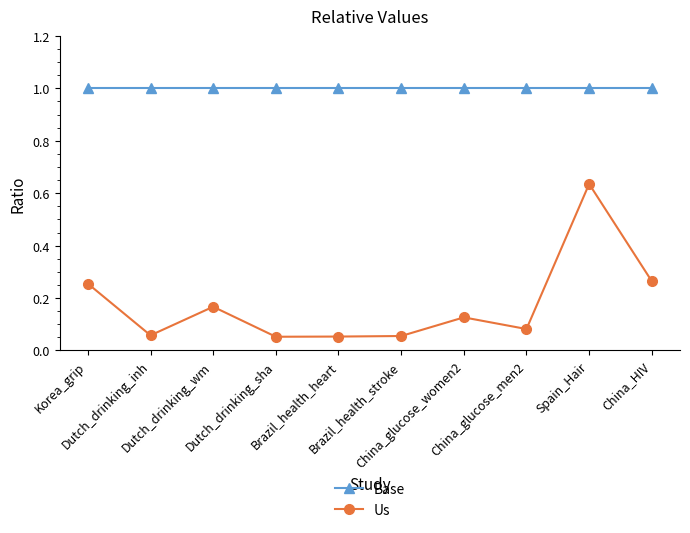

True or false: Base and Us intersect in this chart.

False